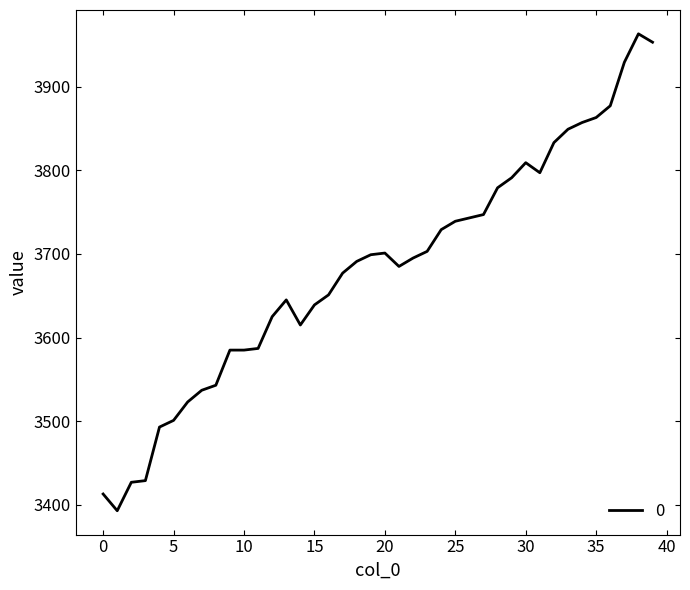

What is the minimum value shown in the chart?

3393